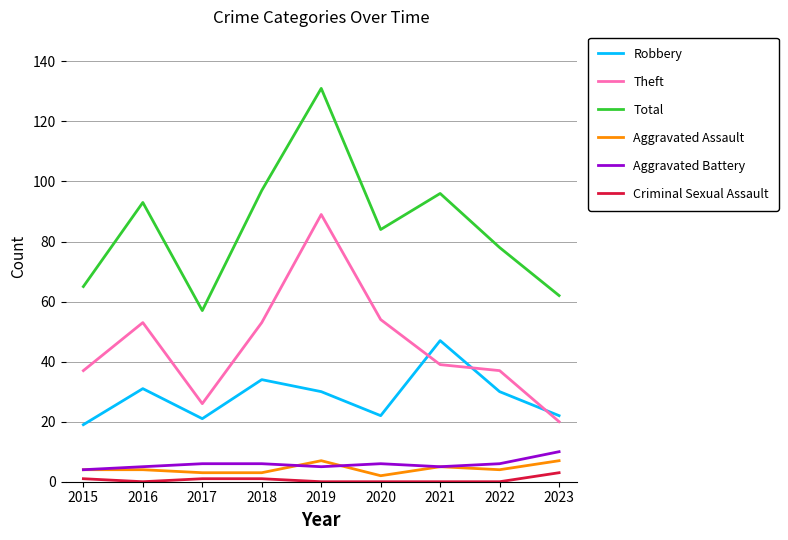

True or false: Theft and Aggravated Battery intersect in this chart.

False